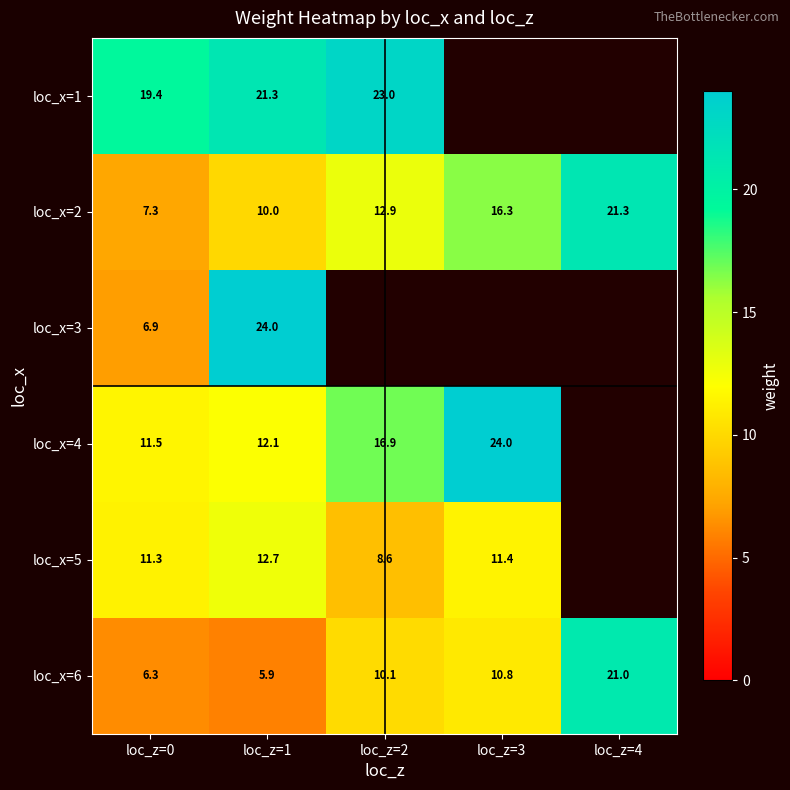

Is it true that loc_x=5 equals 8.6 at loc_z=2?

True